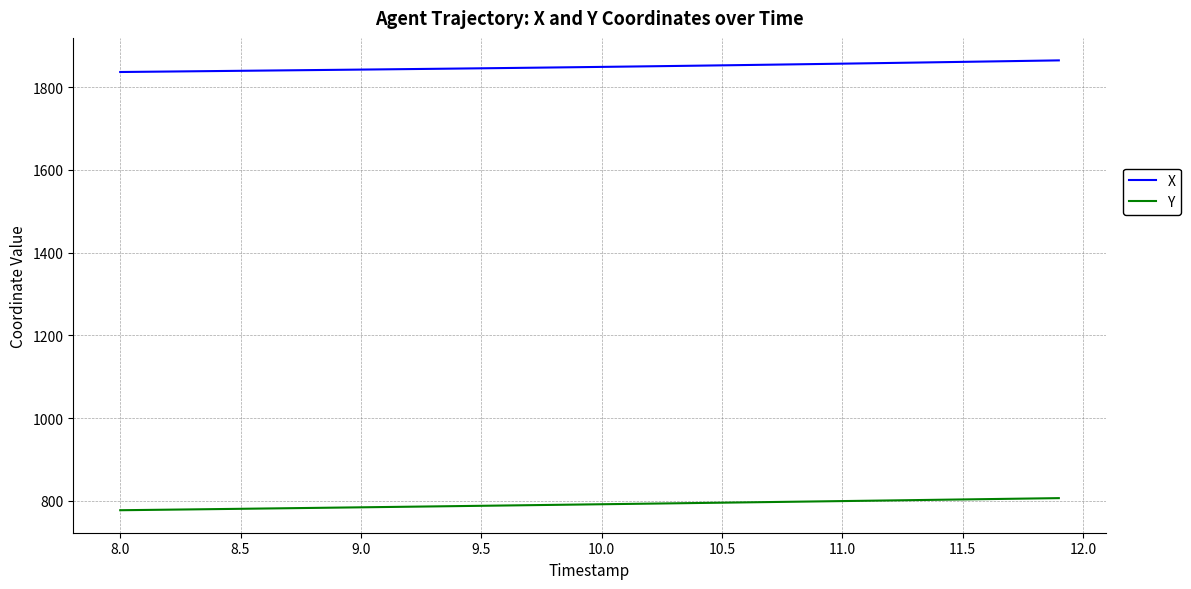

What is the maximum value shown in the chart?

1864.4